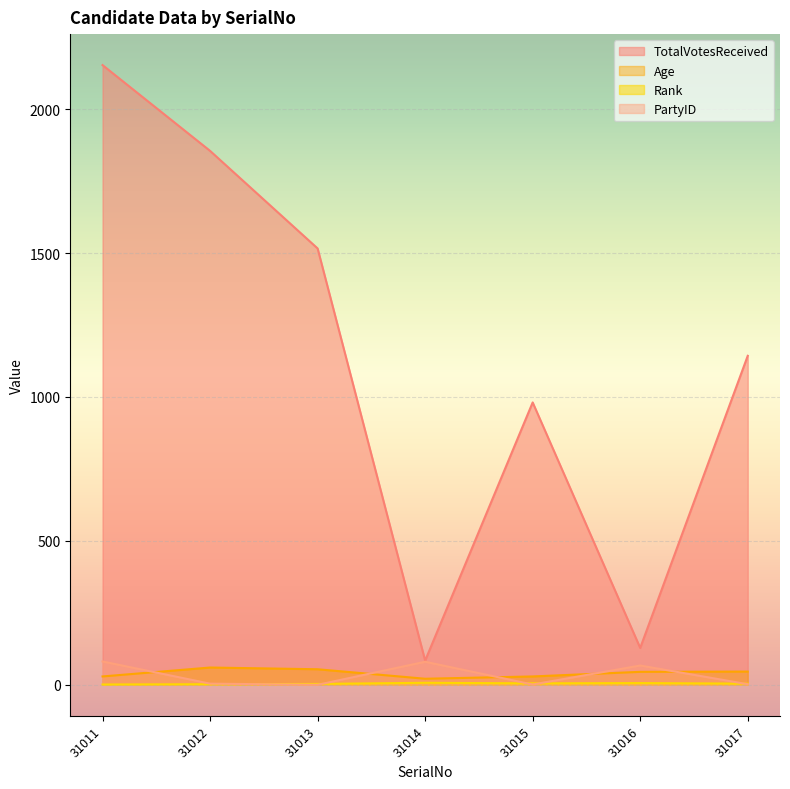

The Rank series shows 2 at 31012. True or false?

True